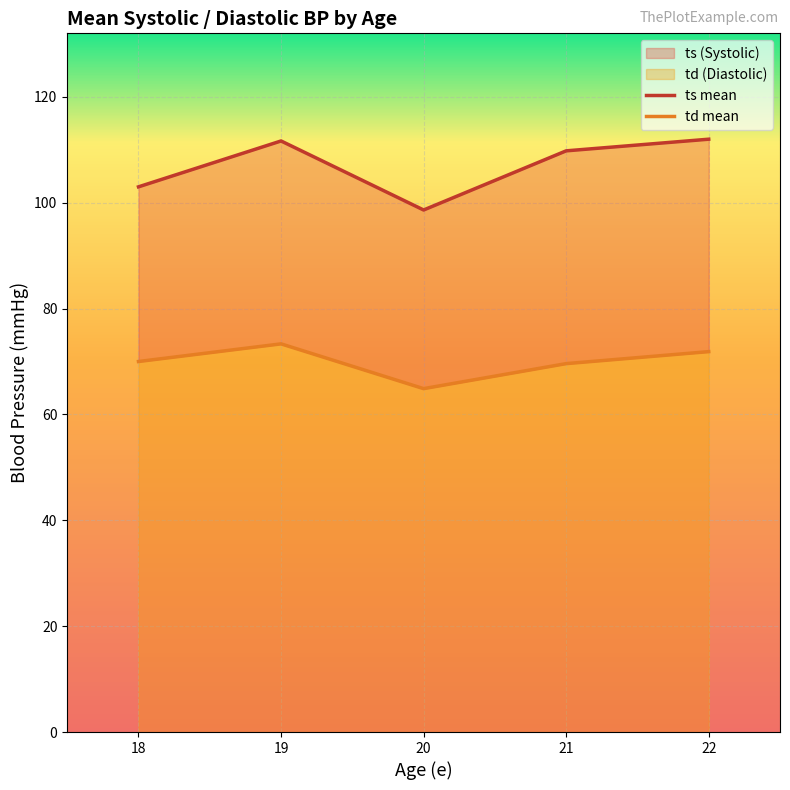

How many distinct data groups are displayed?

2